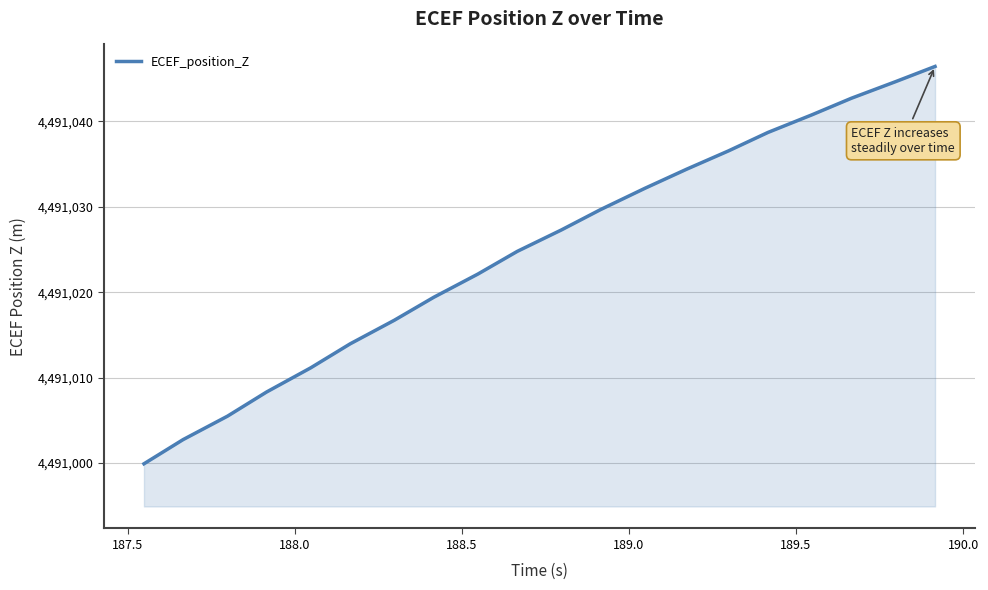

Does the chart have visible grid lines?

Yes